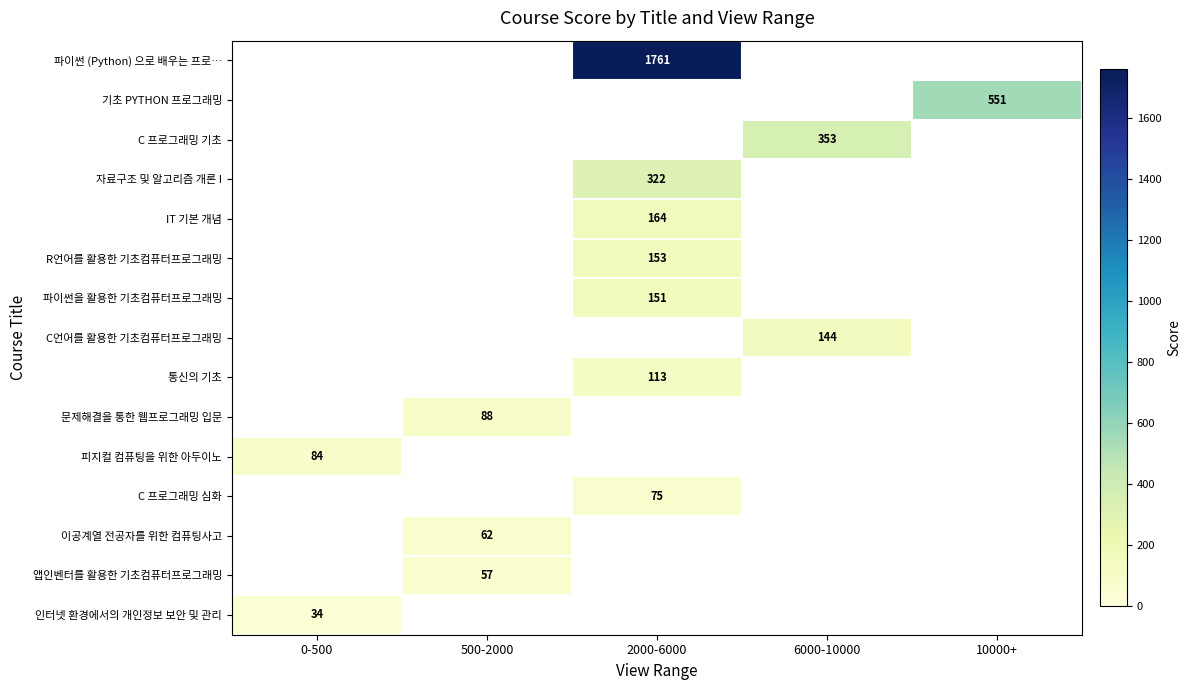

True or false: C 프로그래밍 기초 has a value of 506 at 6000-10000.

False